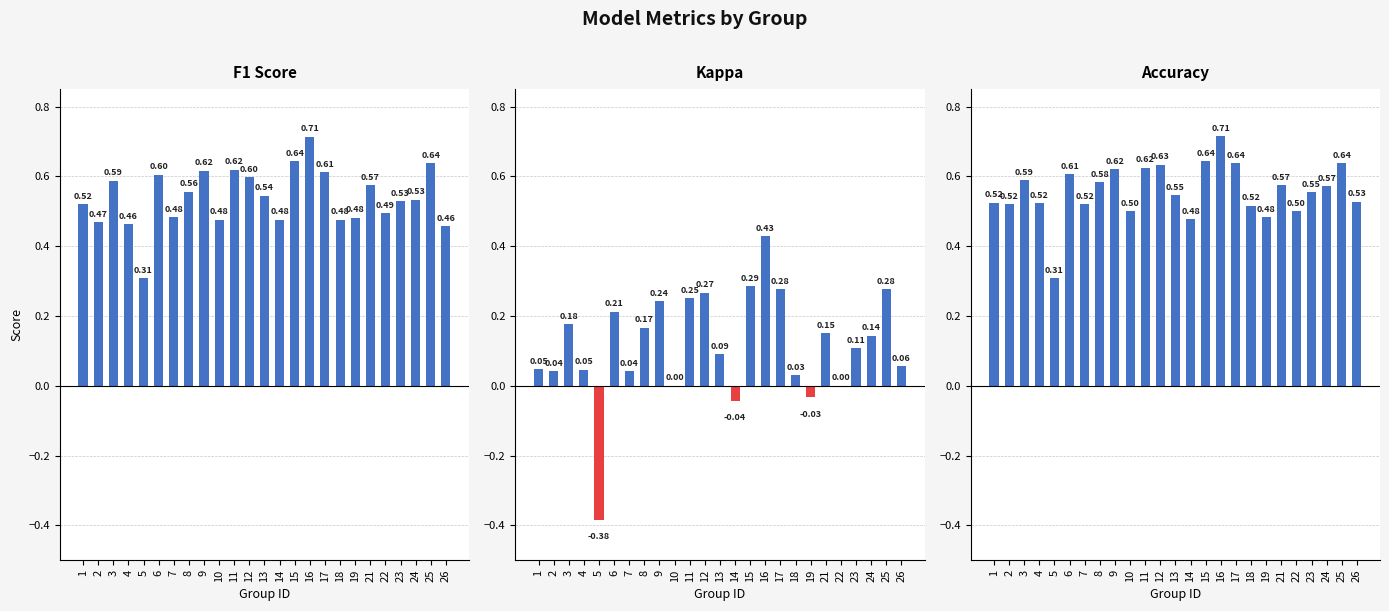

Is the value of f1 at 25 greater than the value of kappa at 15?

Yes